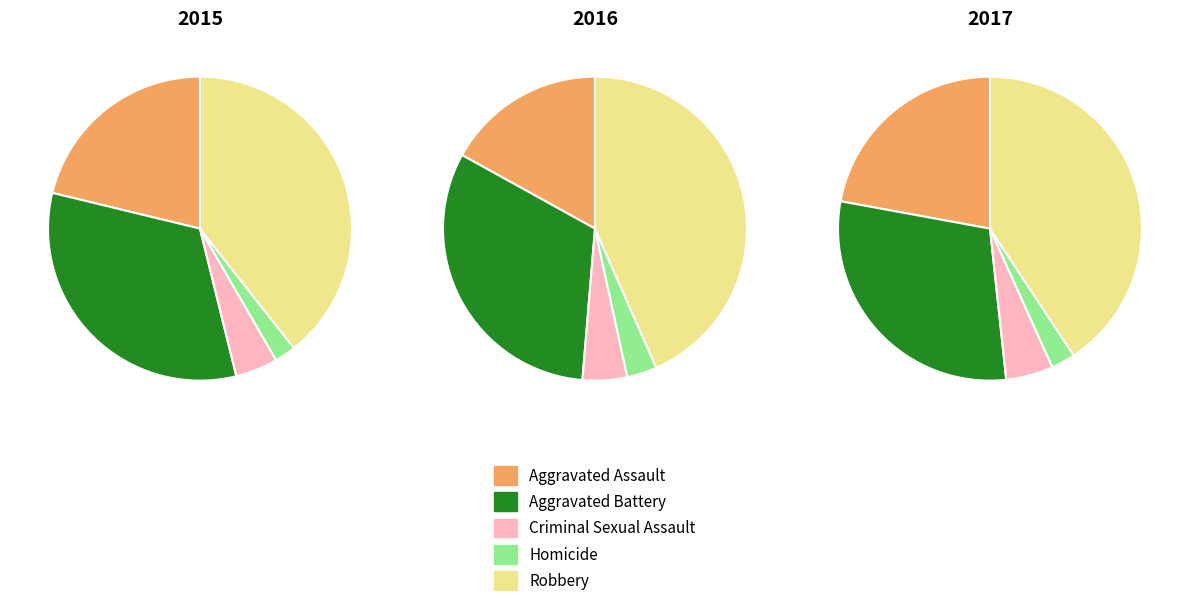

Rank the series at Criminal Sexual Assault from highest to lowest value.

2017, 2016, 2015